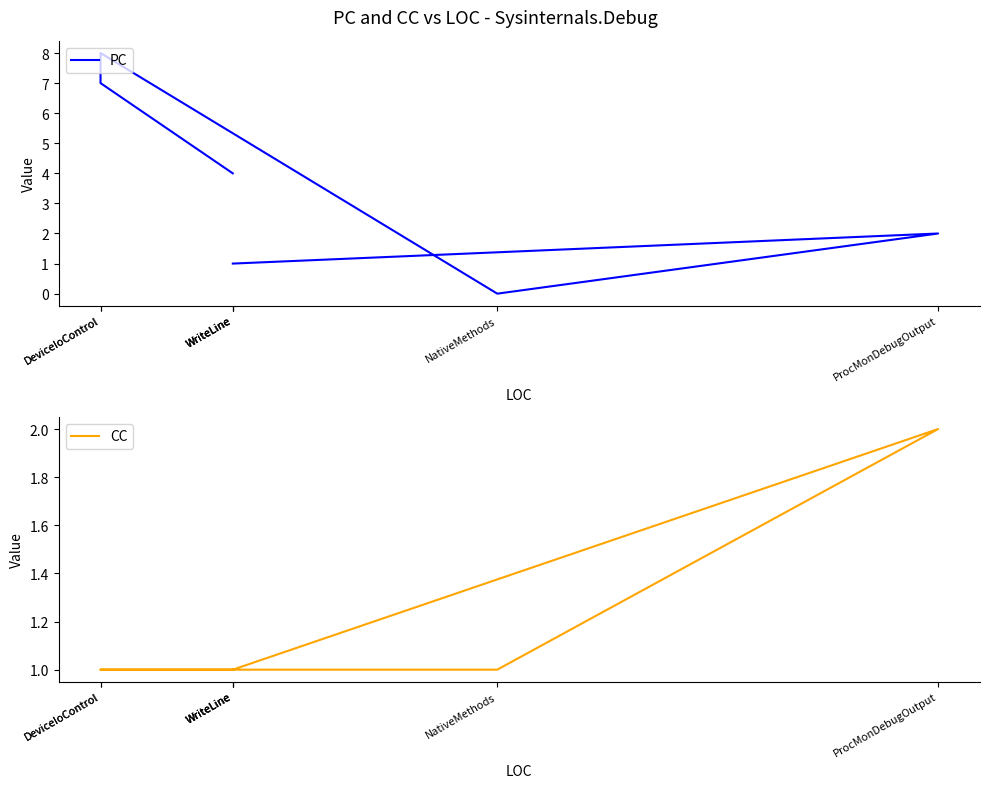

Reading left to right, transcribe all the data shown in this chart.

PC: WriteLine=4	DeviceIoControl=7	DeviceIoControl=8	NativeMethods=0	ProcMonDebugOutput=2	WriteLine=1	WriteLine=1
CC: WriteLine=1	DeviceIoControl=1	DeviceIoControl=1	NativeMethods=1	ProcMonDebugOutput=2	WriteLine=1	WriteLine=1